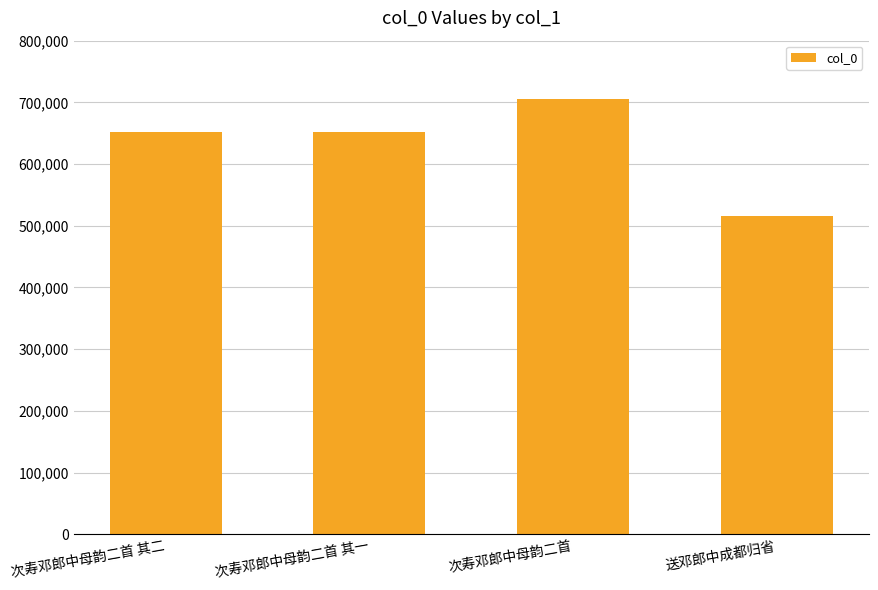

What is the approximate value at 送邓郎中成都归省, to the nearest 100?

516000